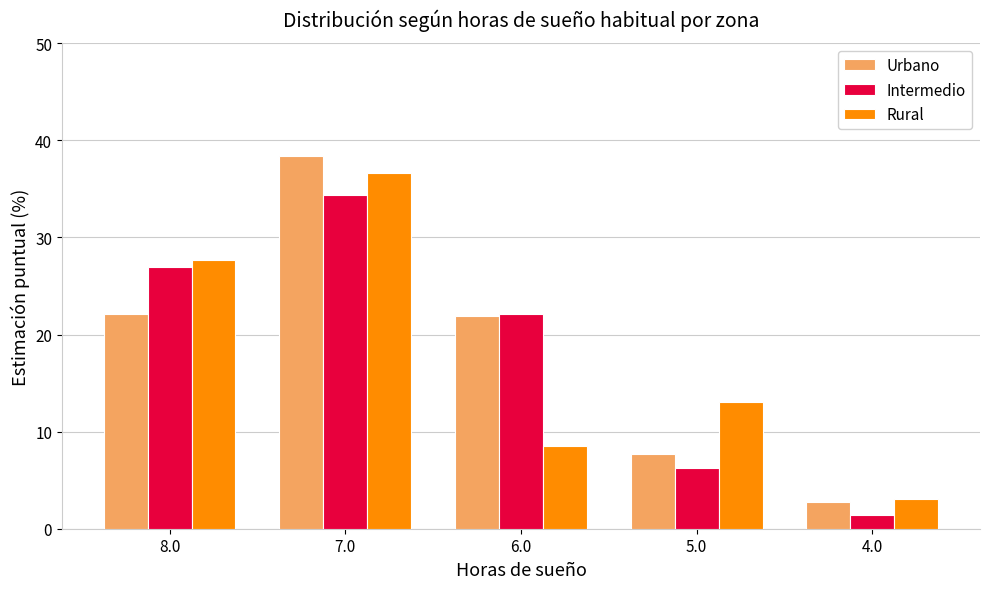

Rank the series by their maximum value, from highest to lowest.

Urbano, Rural, Intermedio